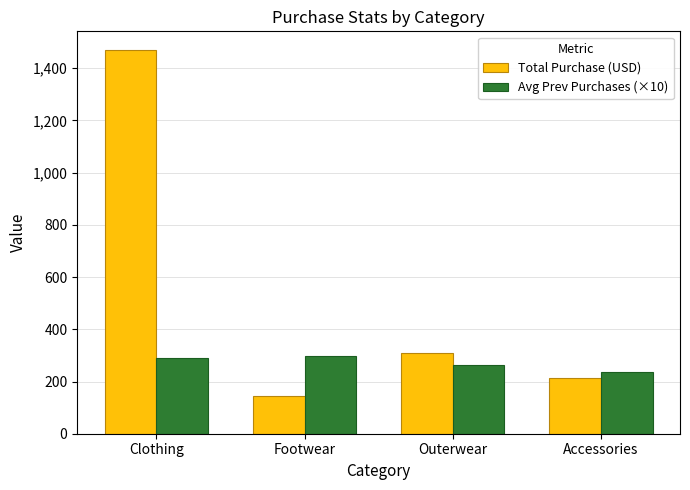

How many values in the Total Purchase (USD) series are below 311?

2